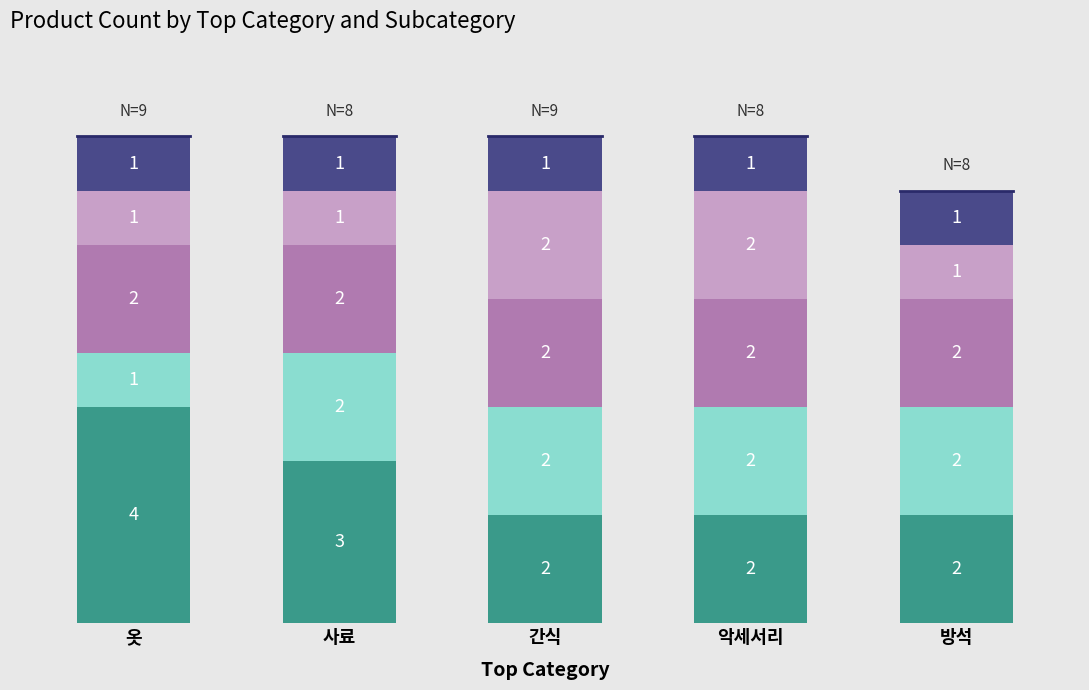

What is the total value across all series at 악세서리?

9